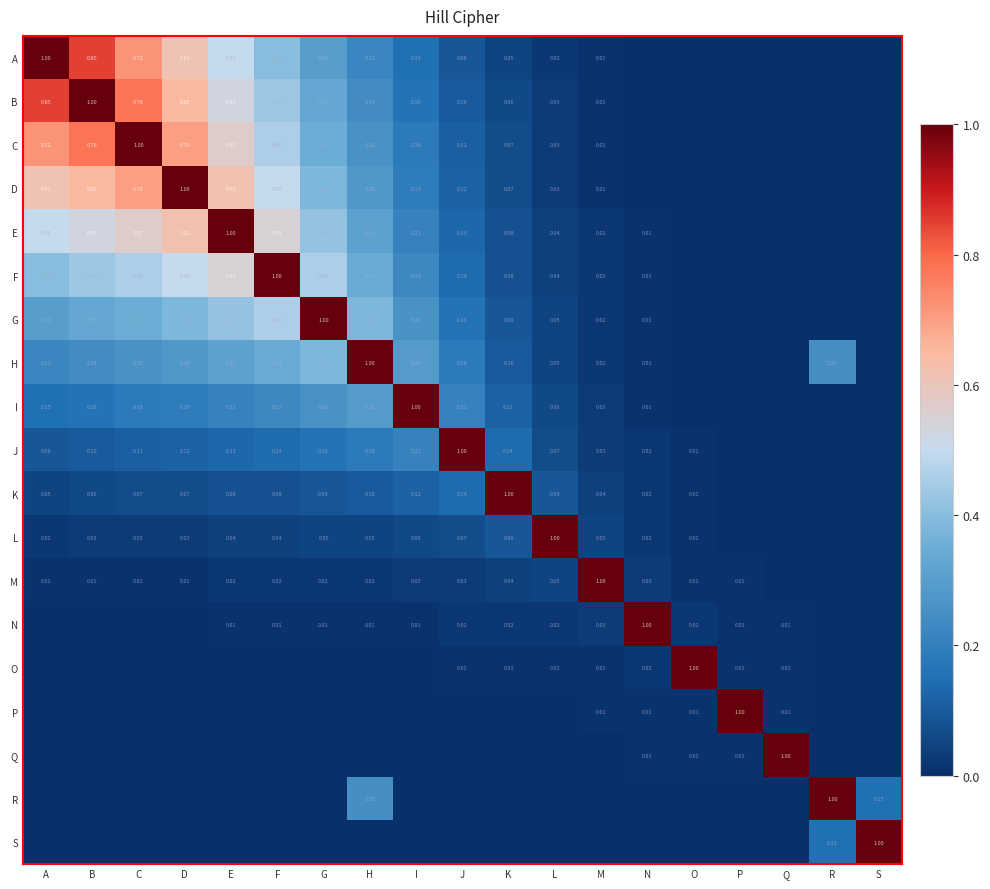

What is the difference between the highest and lowest values at D?

1.0